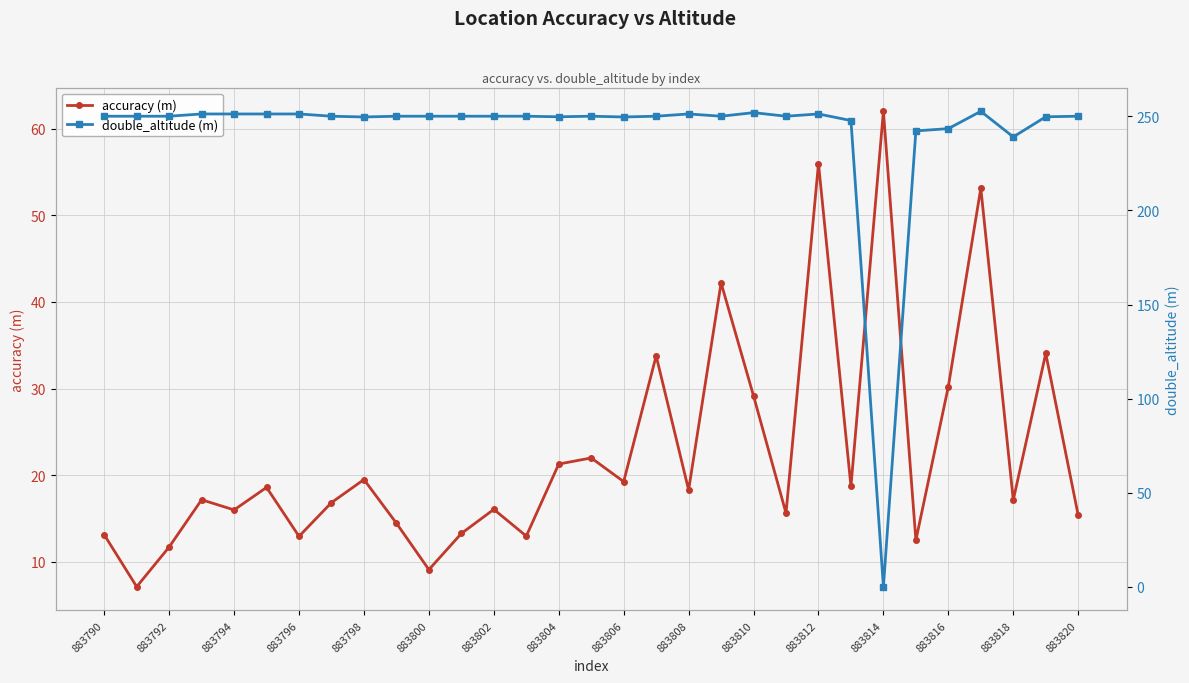

Is this an area chart (filled region under the line)?

No